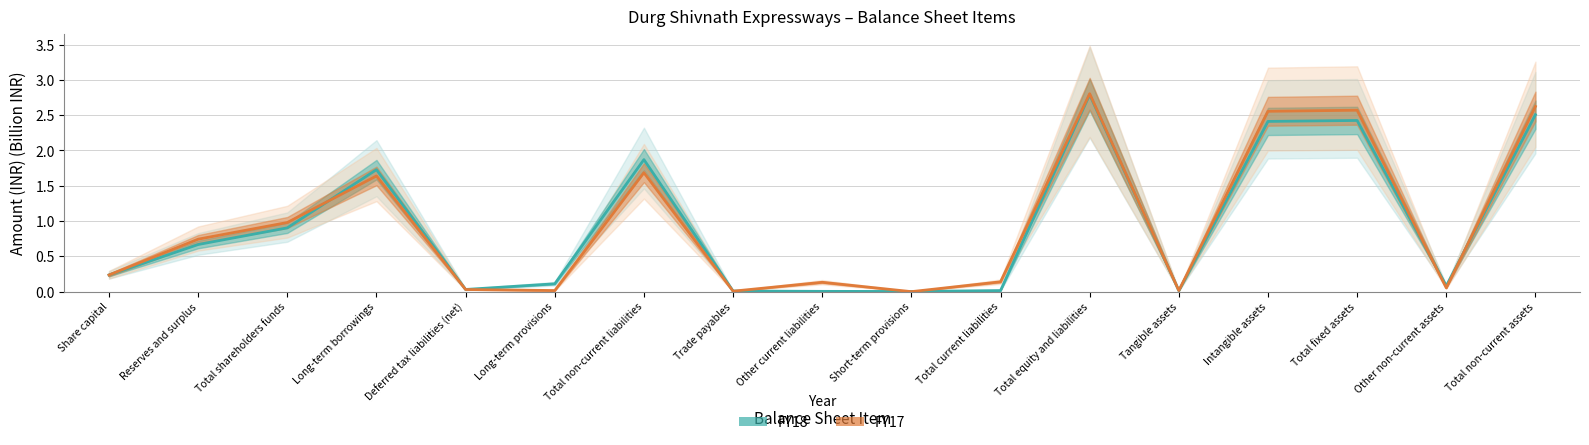

At which category does FY18 reach its first local valley?

Deferred tax liabilities (net)